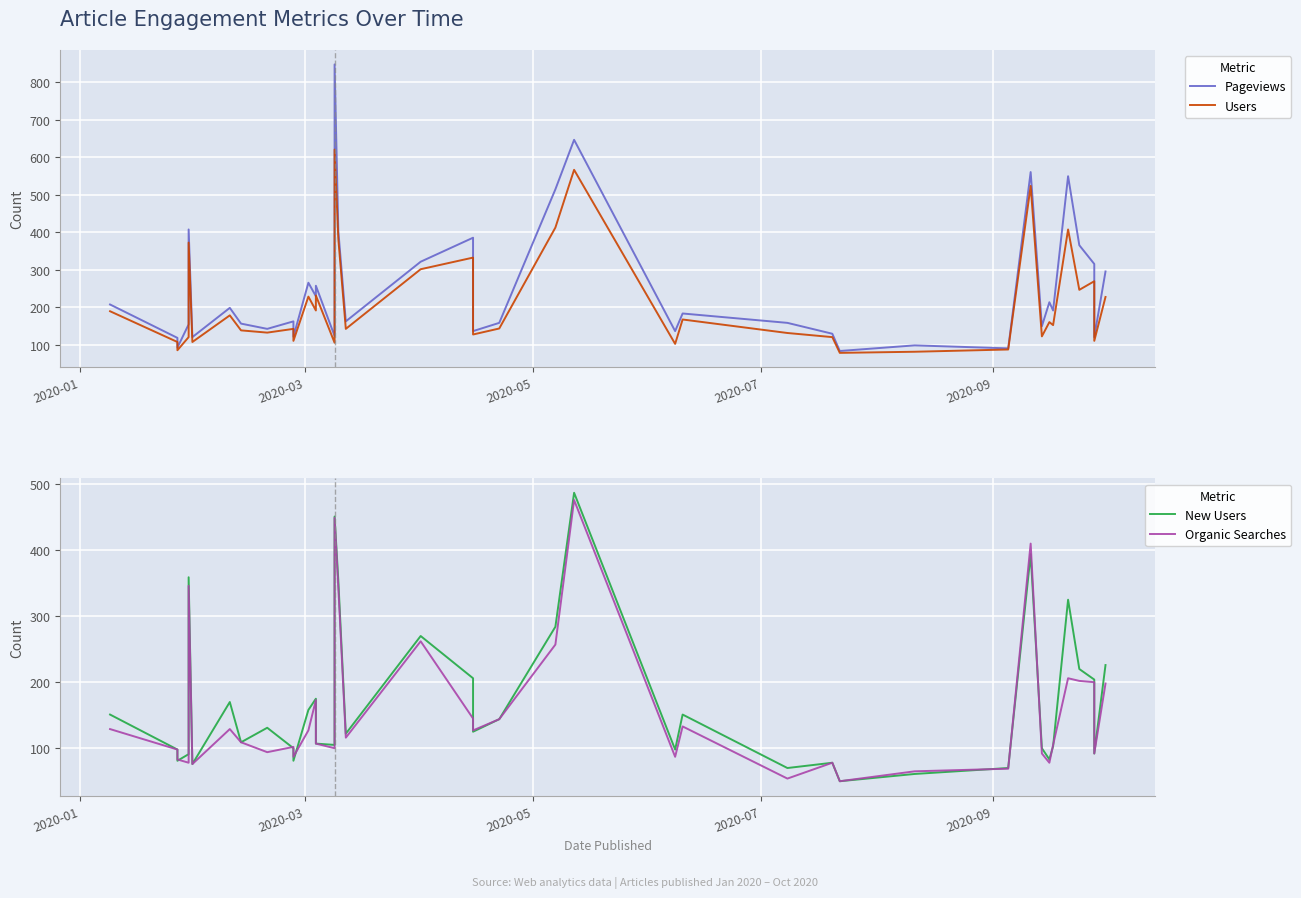

Which series has the largest total across all categories?

Pageviews